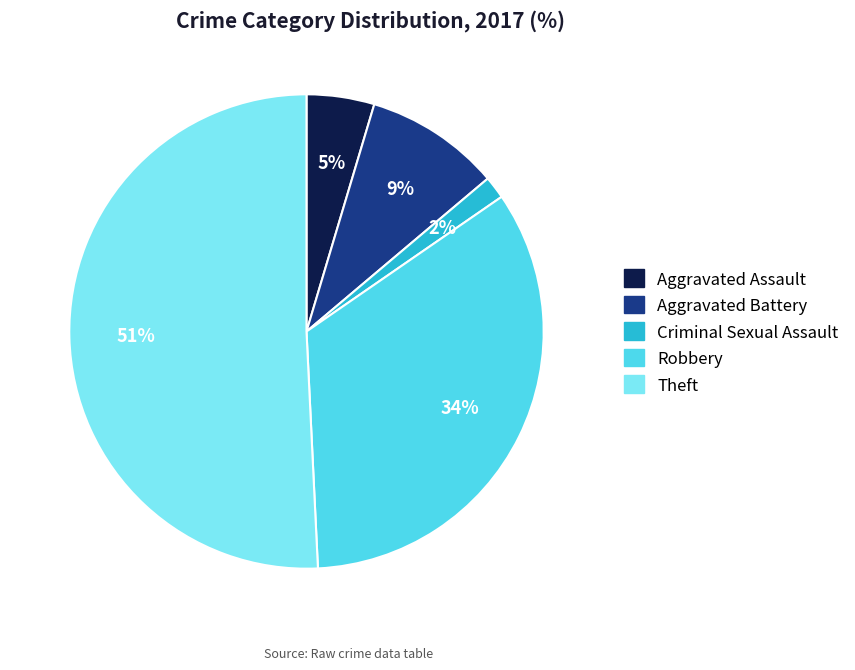

To the nearest percent, what is the difference between the largest and smallest slice percentages?

49%